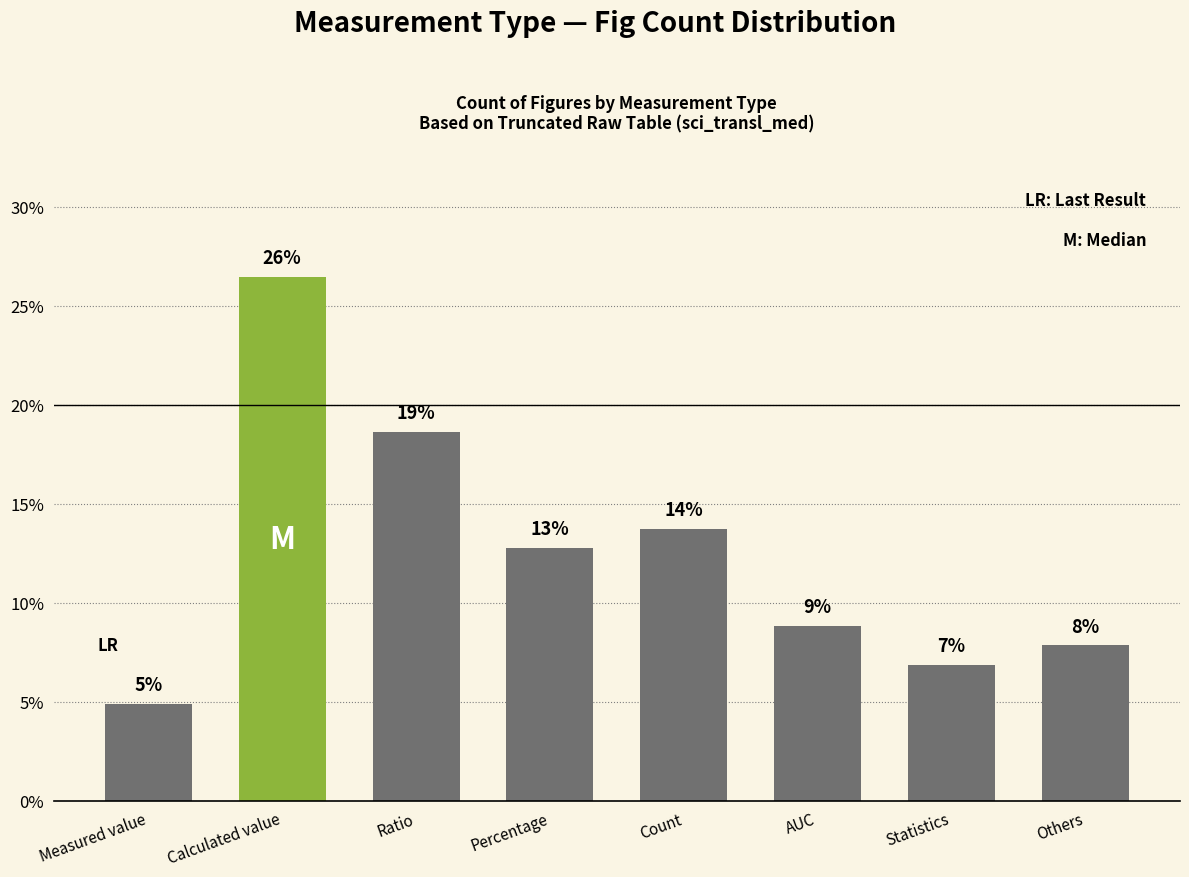

What is the minimum value shown in the chart?

4.9